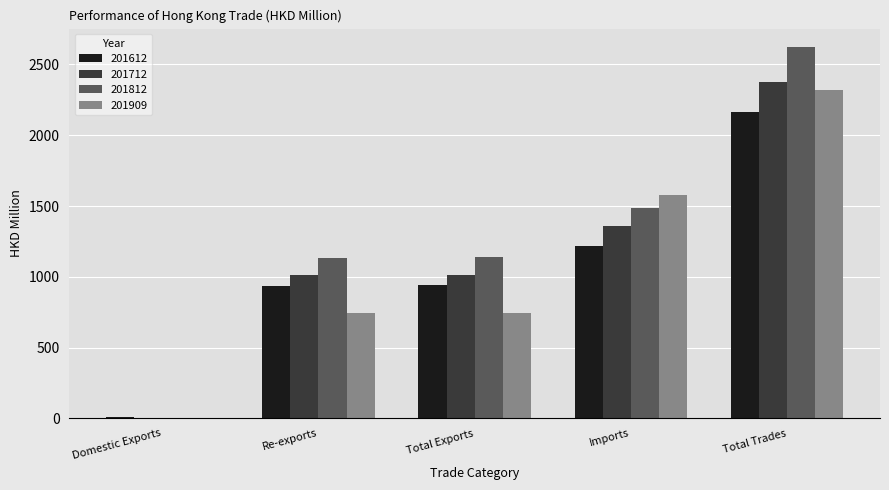

Which series has the largest total across all categories?

201812